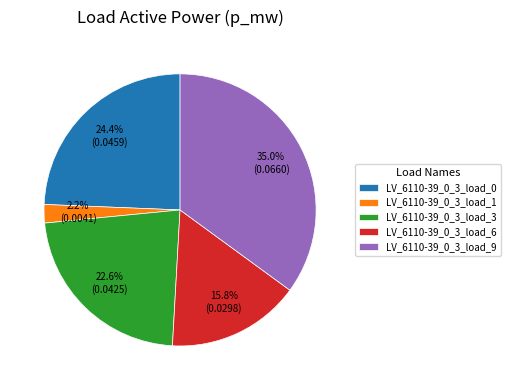

How many segments does this pie chart have?

5